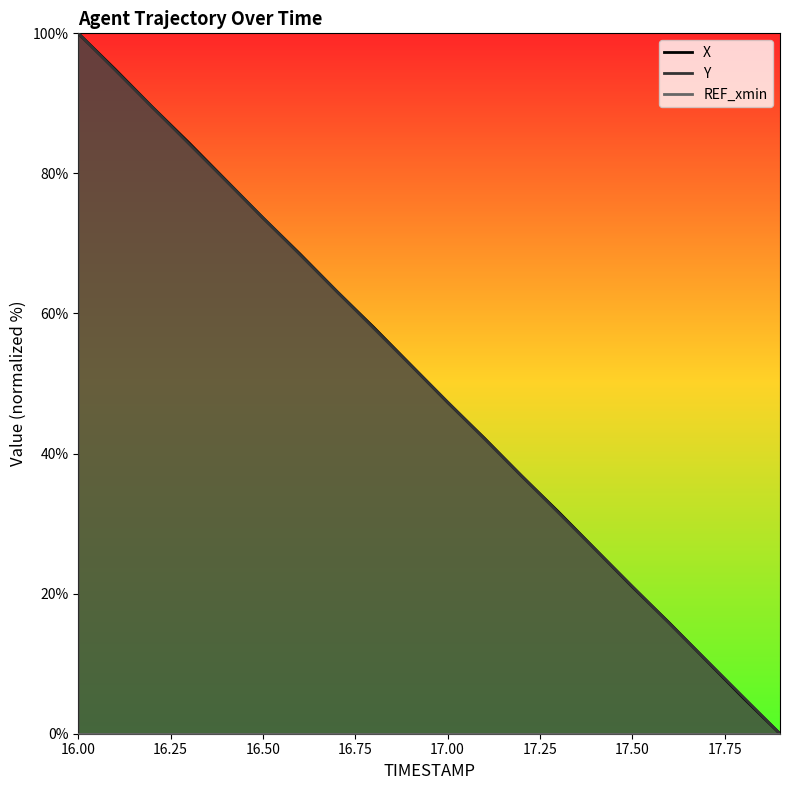

Does the chart have visible grid lines?

No